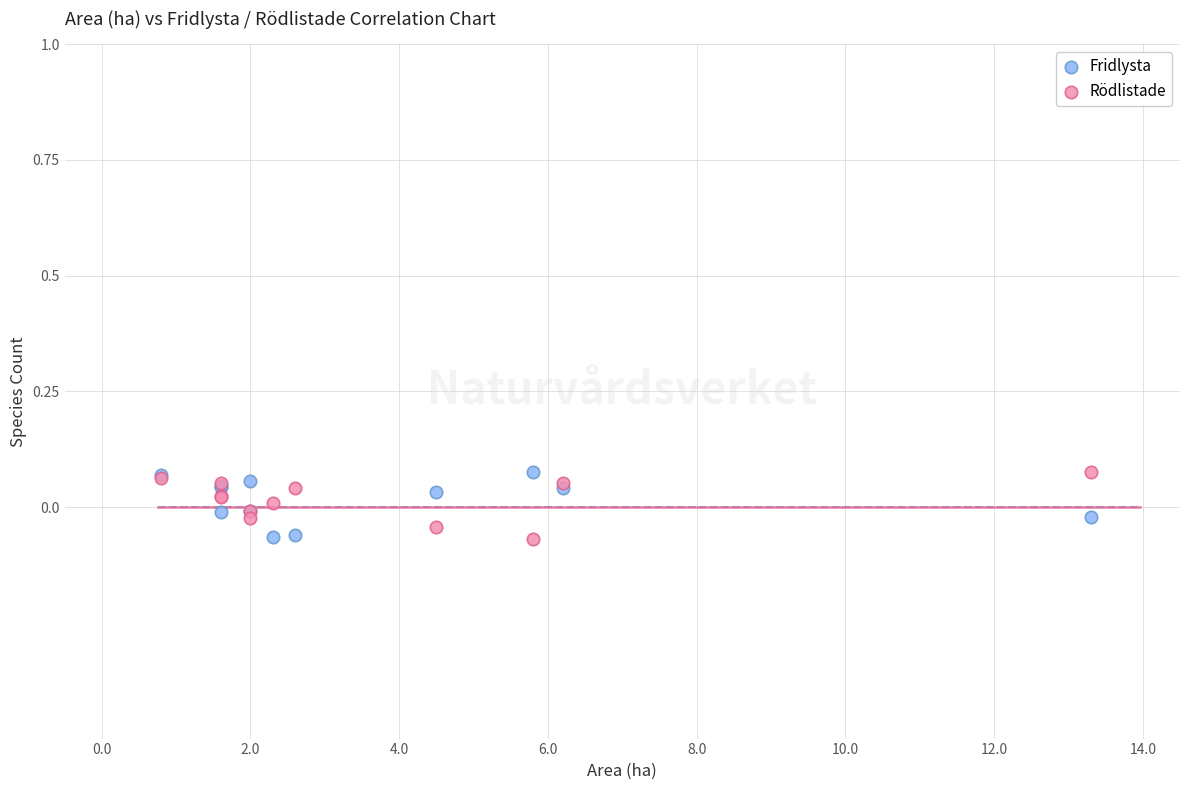

What is the X range (max minus min) for the scatter plot?

12.5